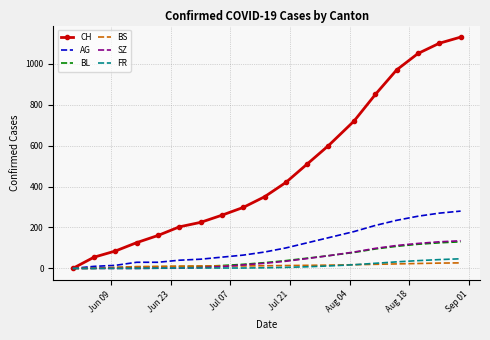

What are all the series names shown in the legend?

CH, AG, BL, BS, SZ, FR